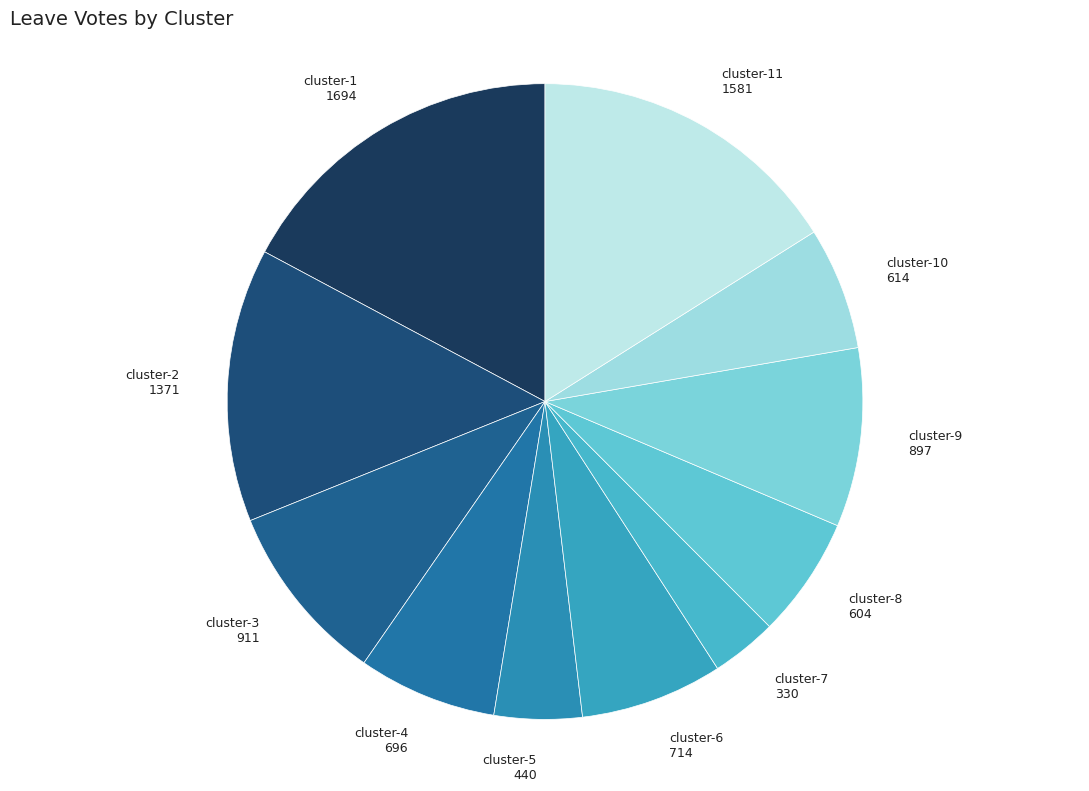

Is it true that cluster-4 is 15% of the pie?

False